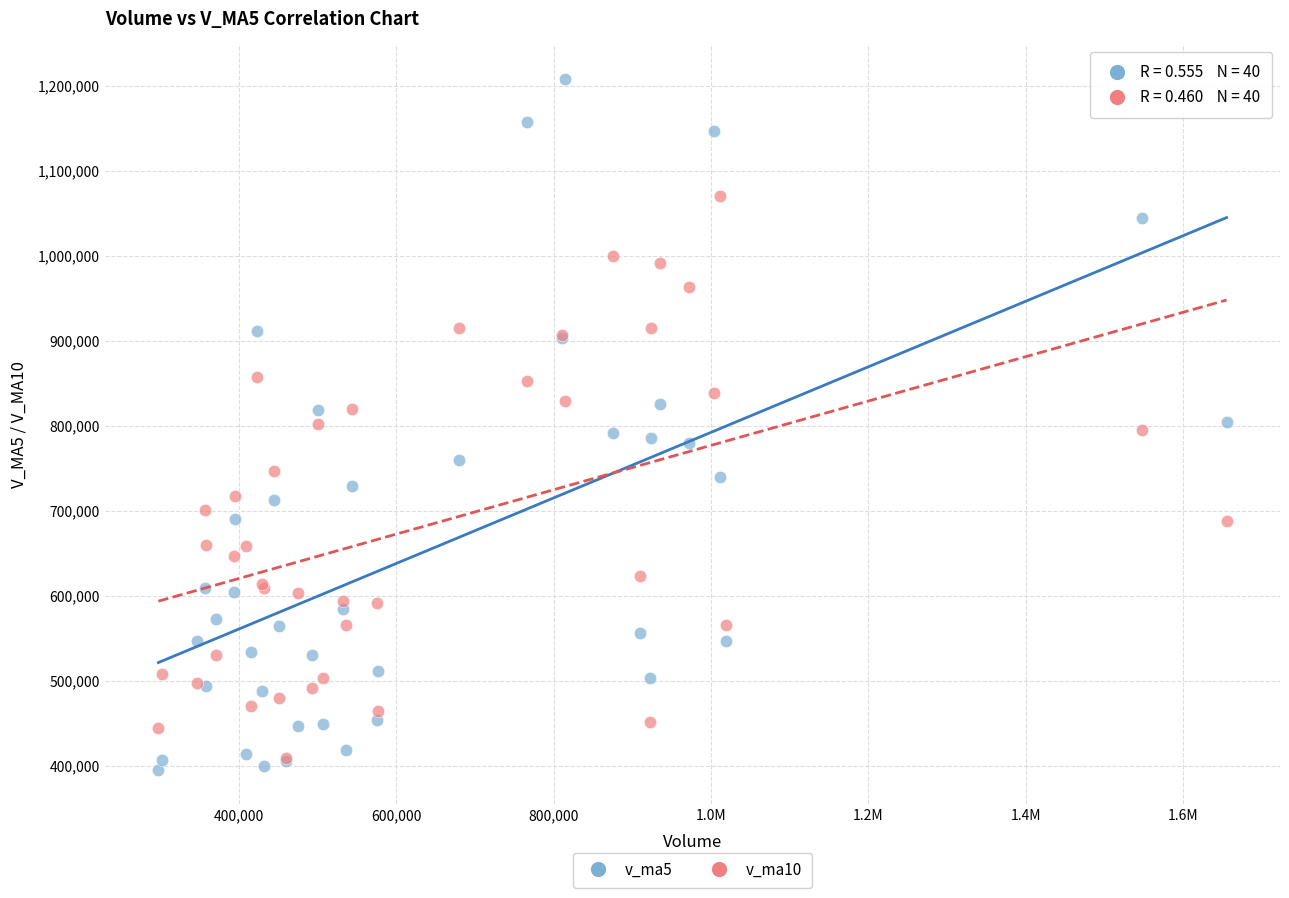

Which series reaches the maximum Y coordinate?

v_ma5